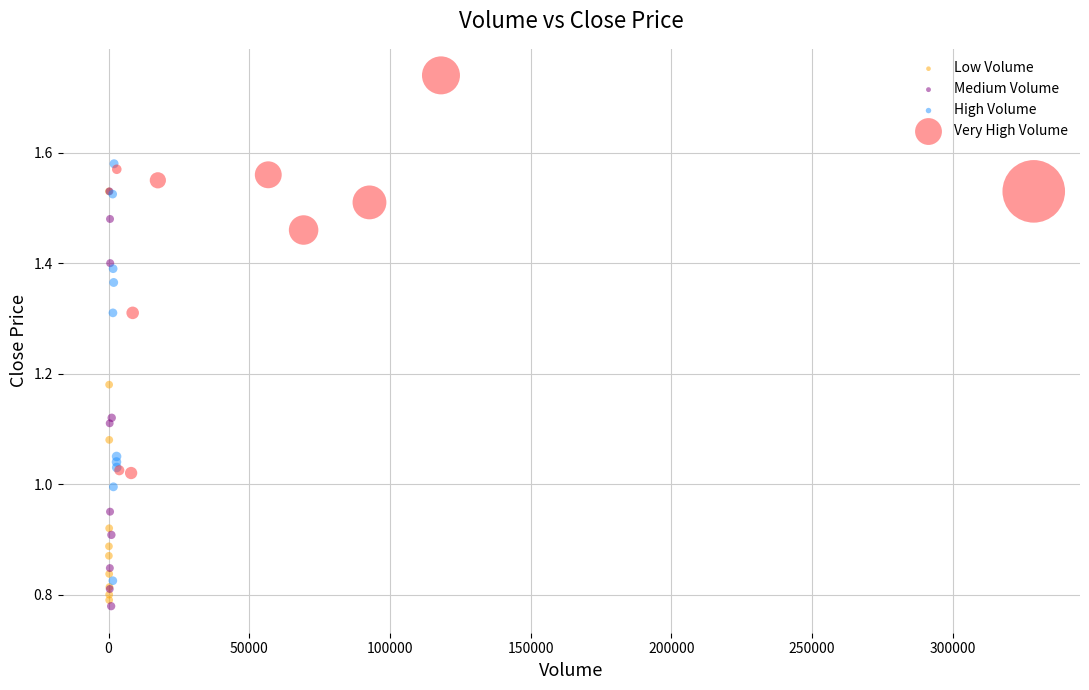

Which series reaches the maximum Y coordinate?

Very High Volume